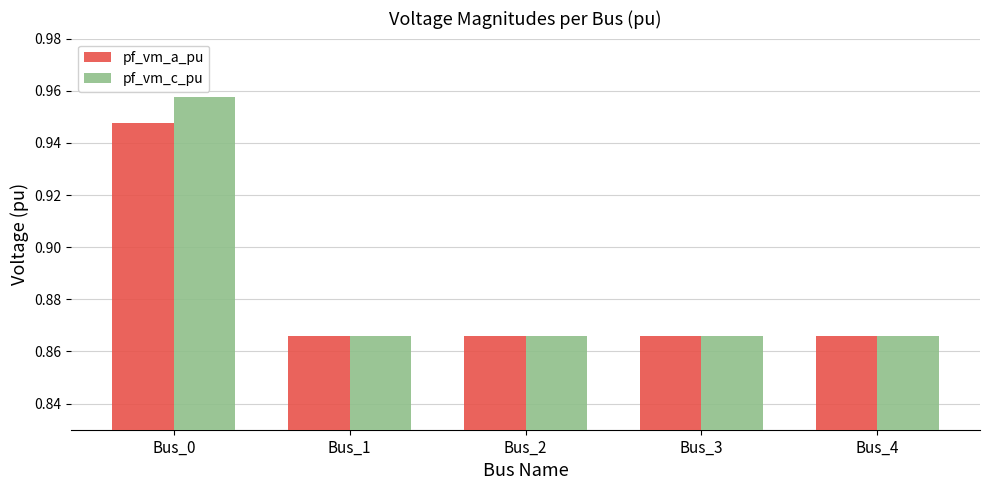

How many groups of bars are there?

5